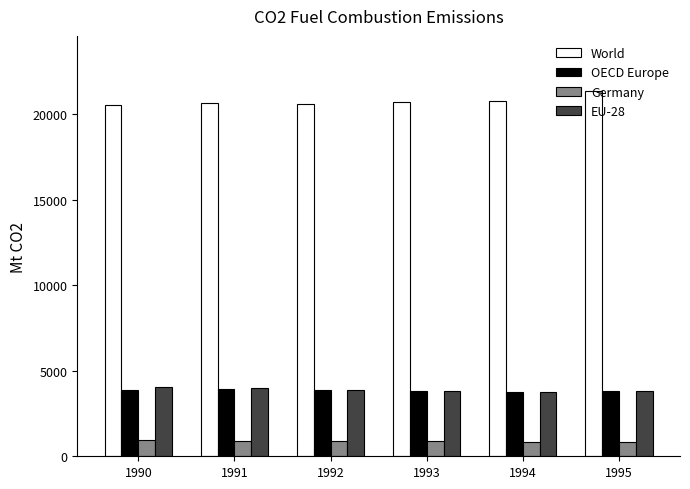

What is the minimum value shown in the chart?

856.7